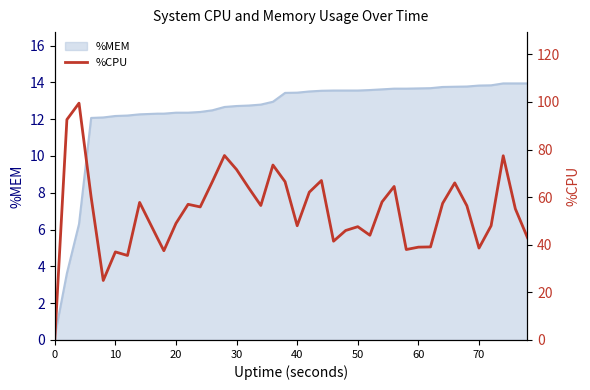

True or false: the data has more than 2 interior local peaks.

True